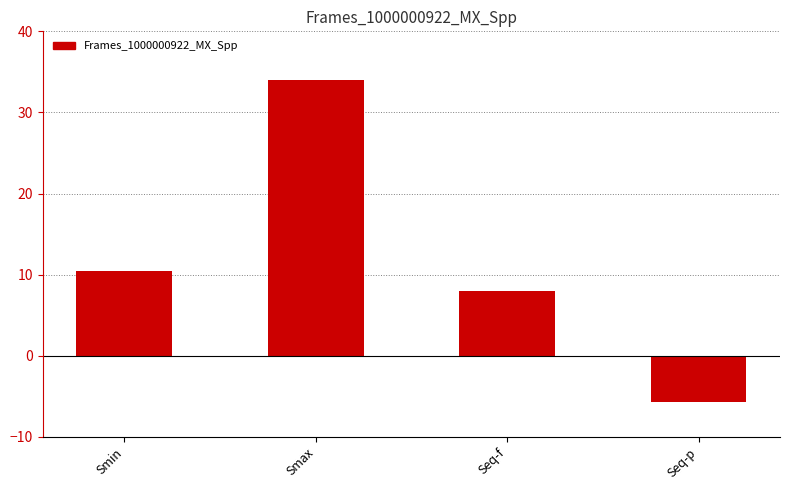

How many data points are less than 10?

2